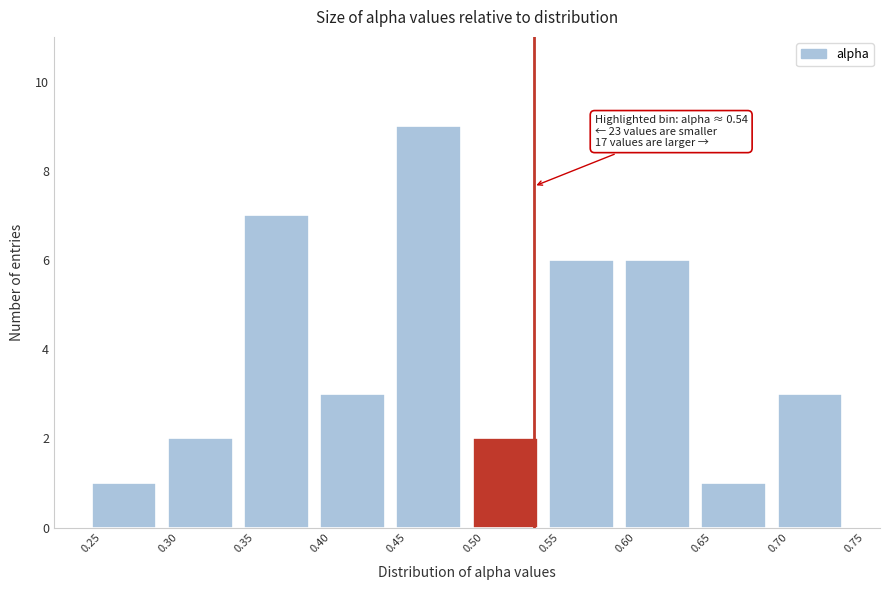

Which range on the x-axis has the tallest bar?

0.45 to 0.50